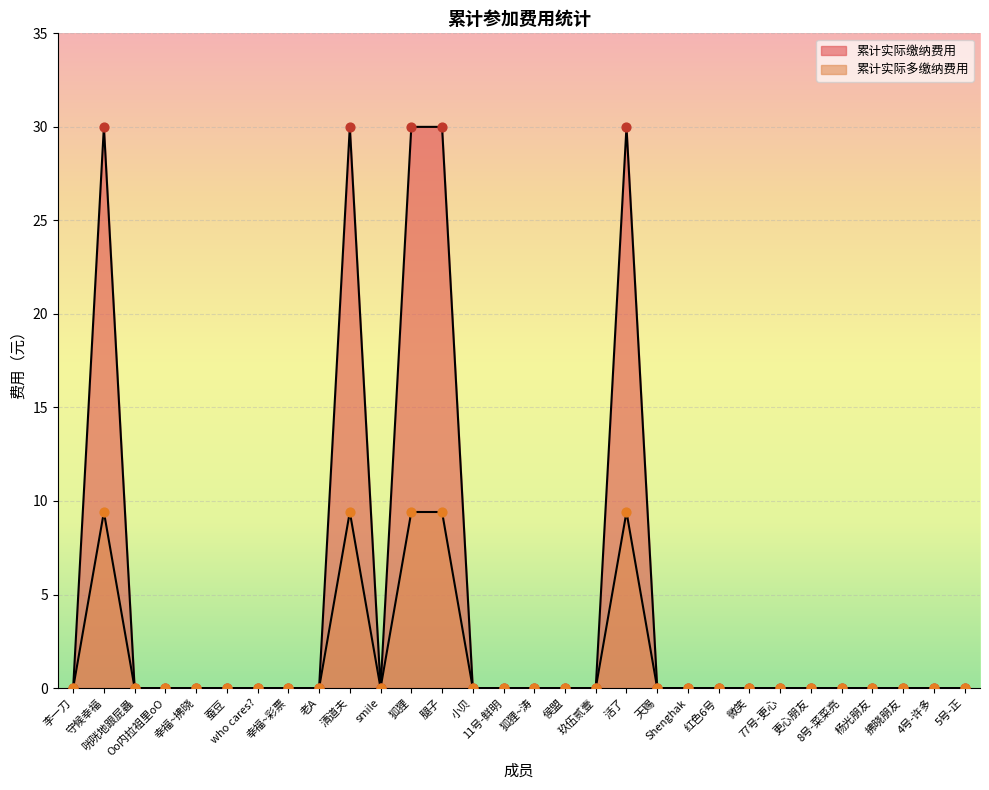

Which series reaches the maximum Y coordinate?

累计实际缴纳费用